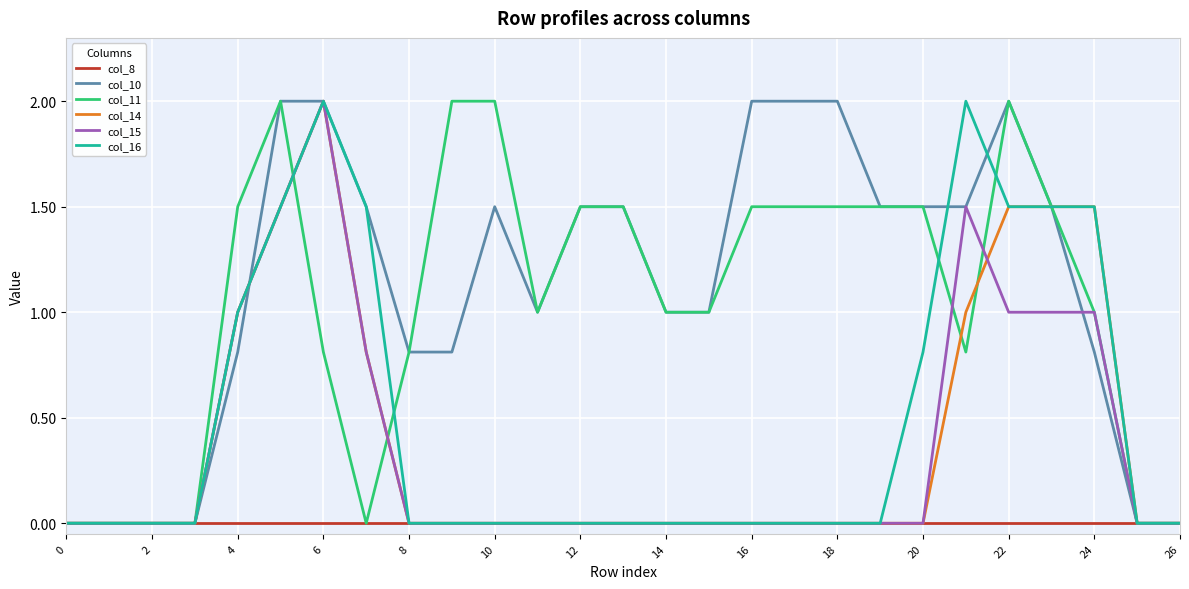

Does the chart have visible grid lines?

Yes